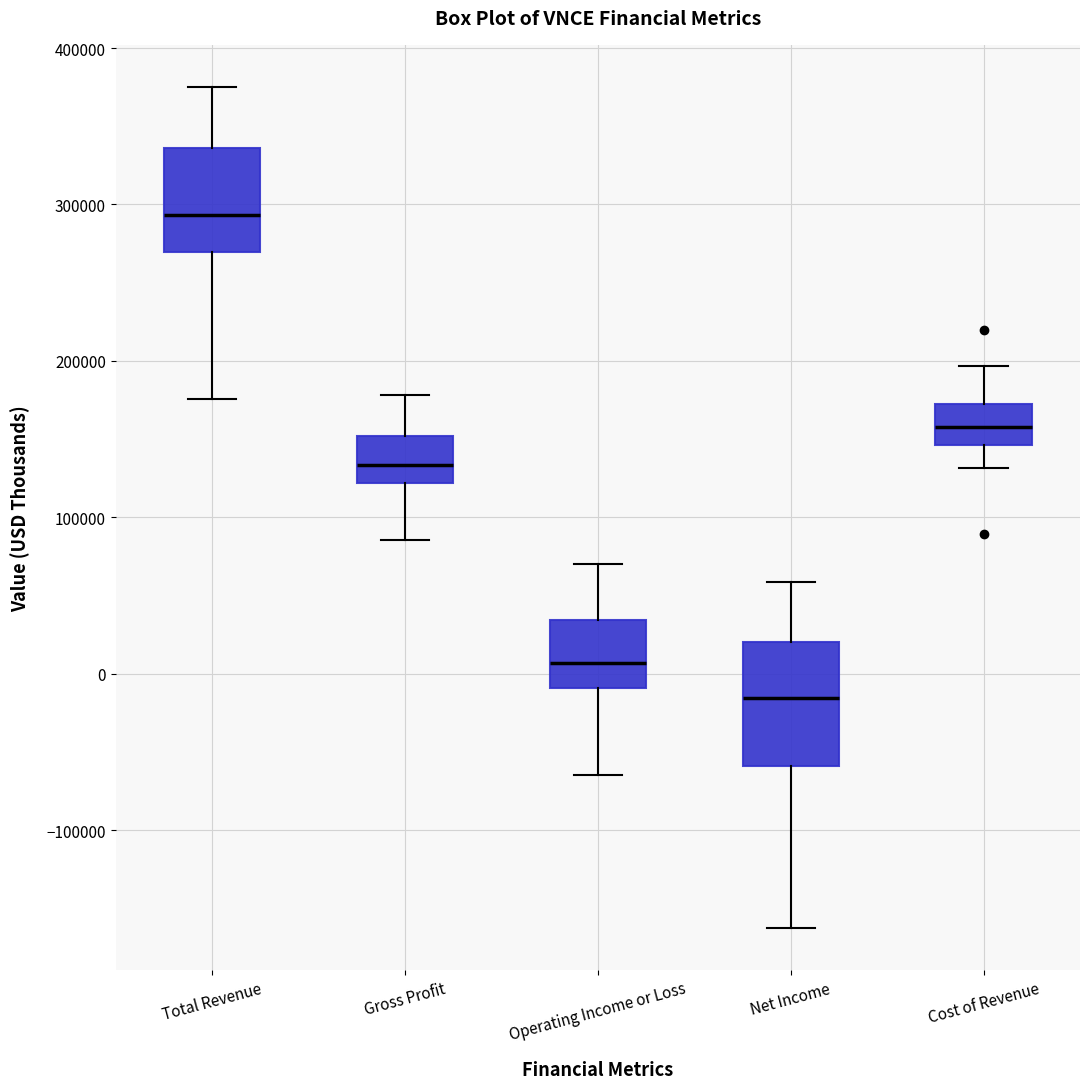

Where does the upper whisker of the box for Total Revenue end on the y-axis? The values are not printed on the chart, so give them approximately, as read against the axis.

380000